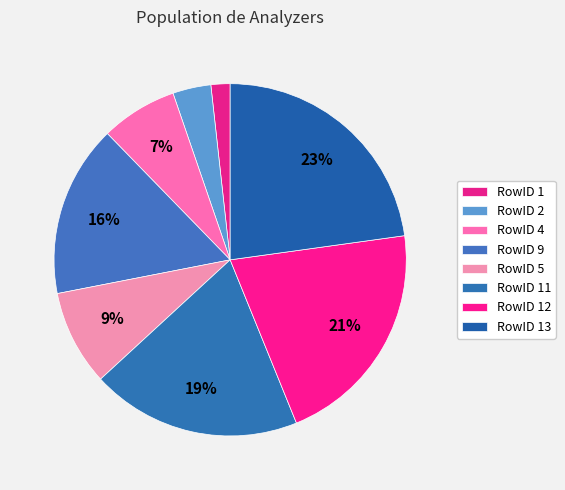

Count the number of slices in the pie.

8